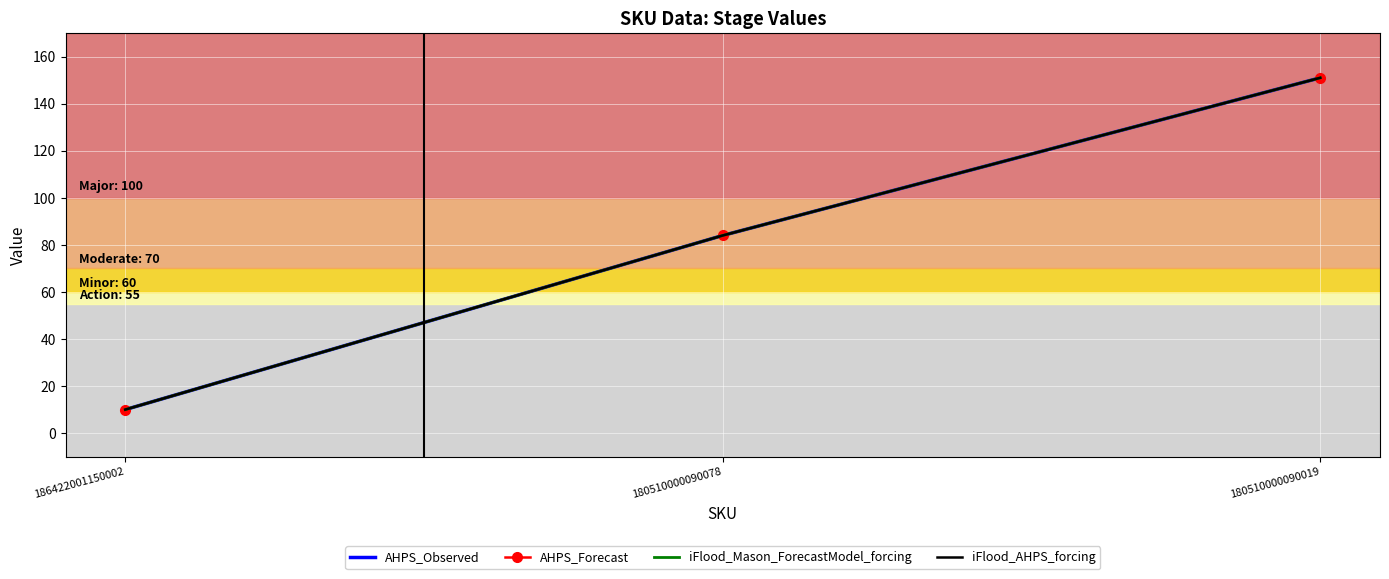

At which label does iFlood_AHPS_forcing first exceed 84?

180510000090019